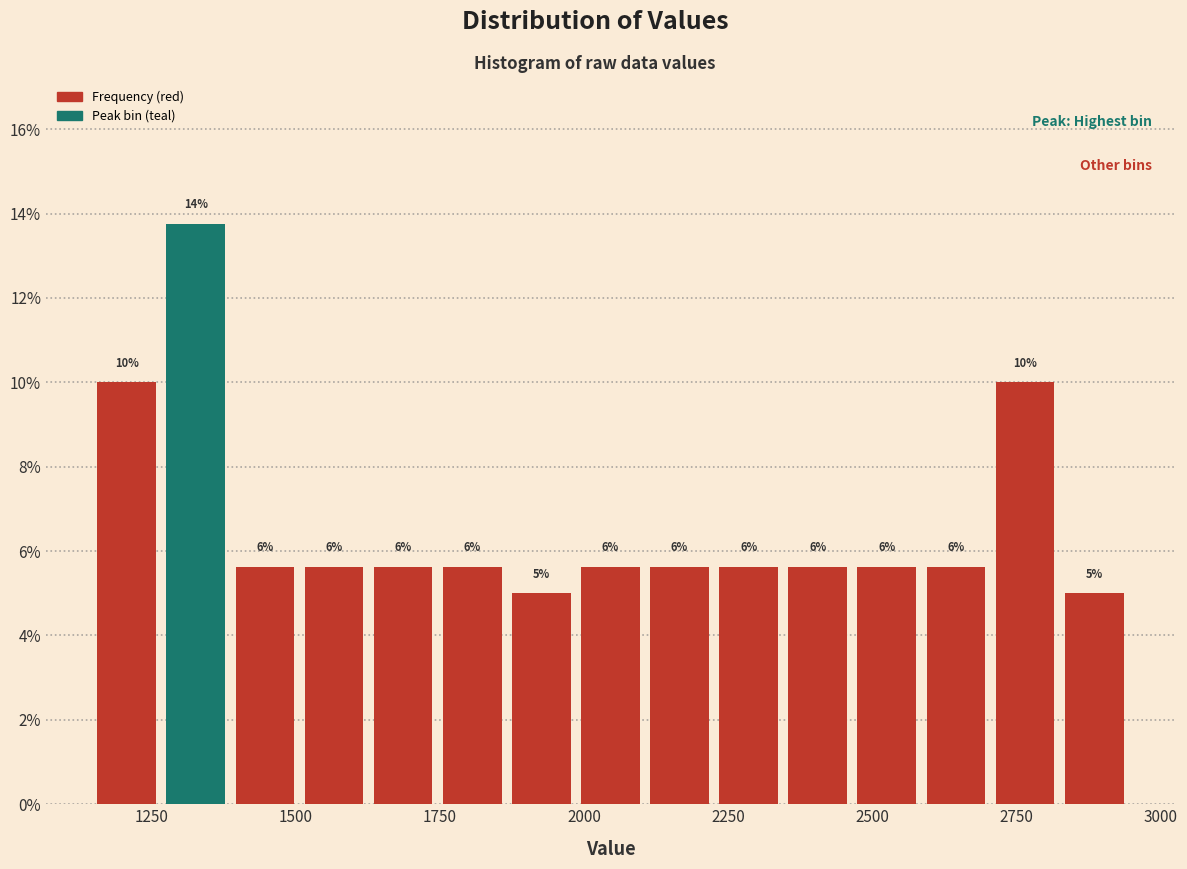

Read against the x-axis, roughly where is the centre of the tallest bar?

1350